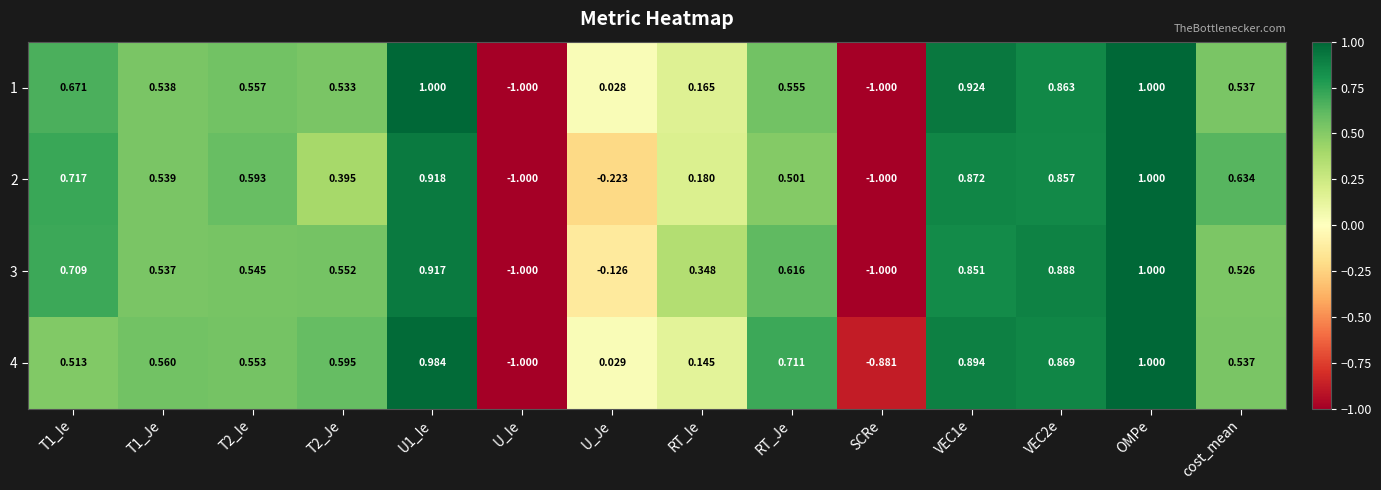

How many values in 4 are below zero?

2